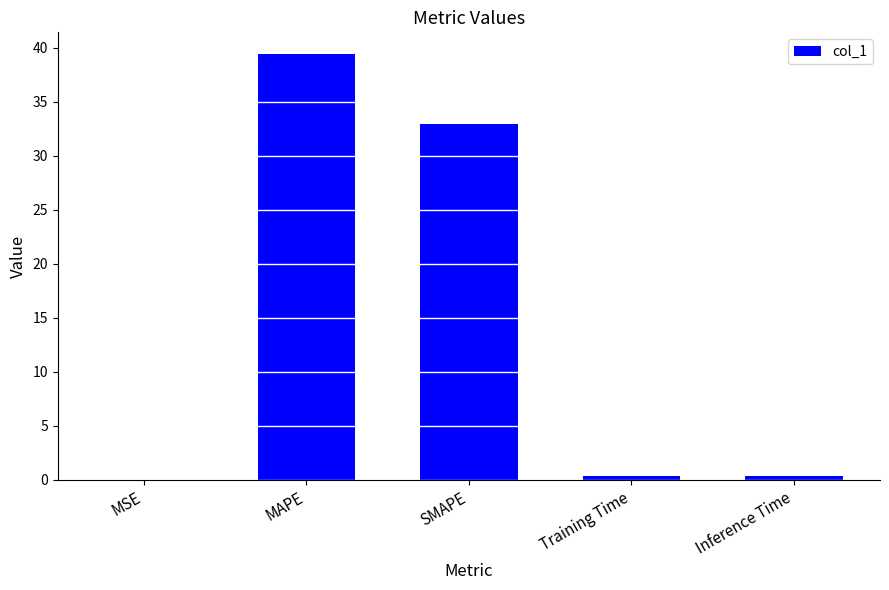

What is the sum of all values?

73.2